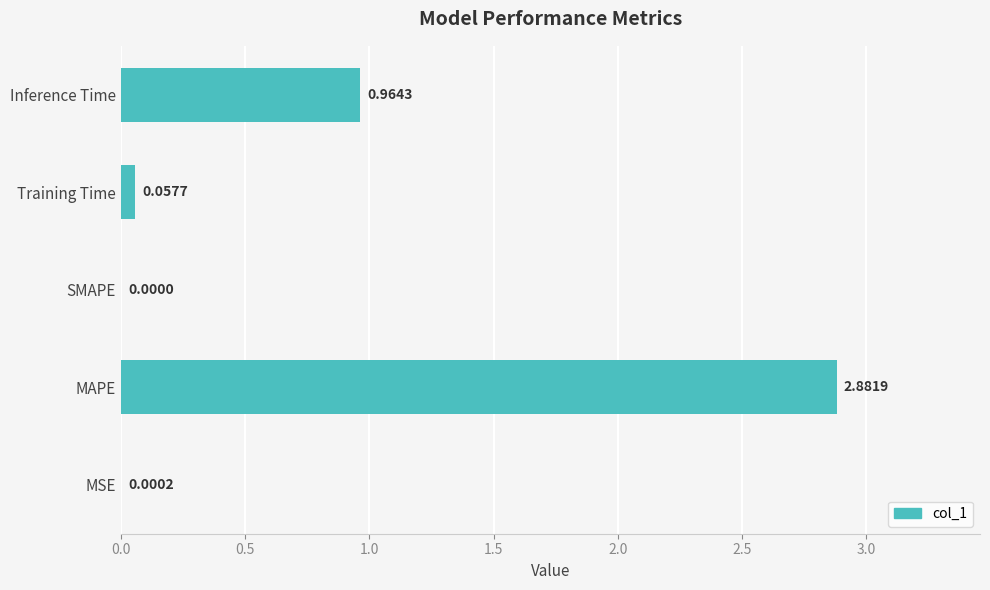

At which label is the value closest to 1?

Inference Time